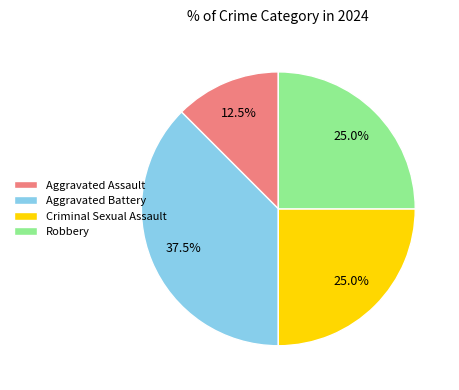

How many slices are in this pie chart?

4